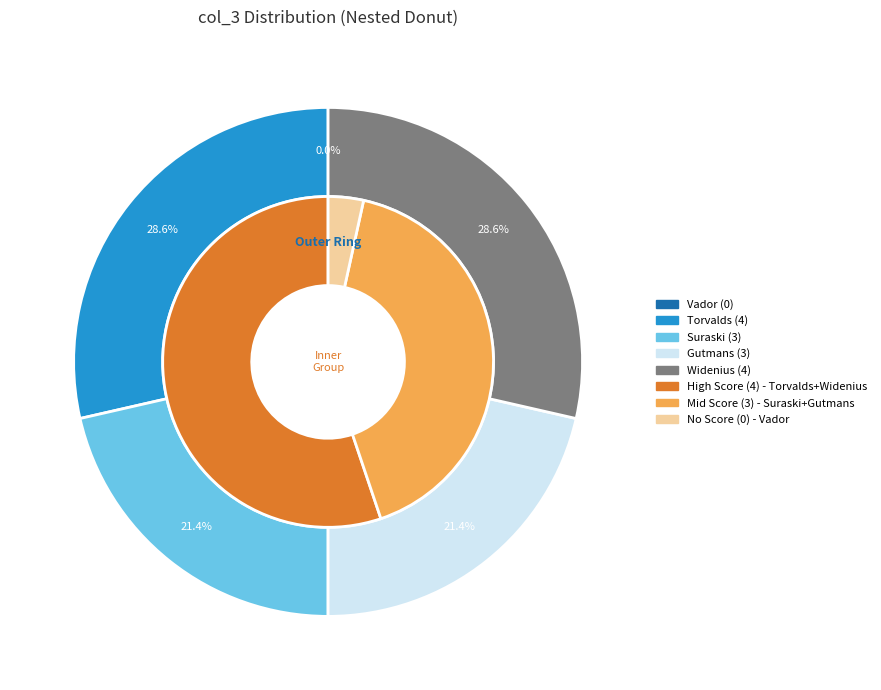

What percentage do Widenius and Suraski together represent?

50.0%